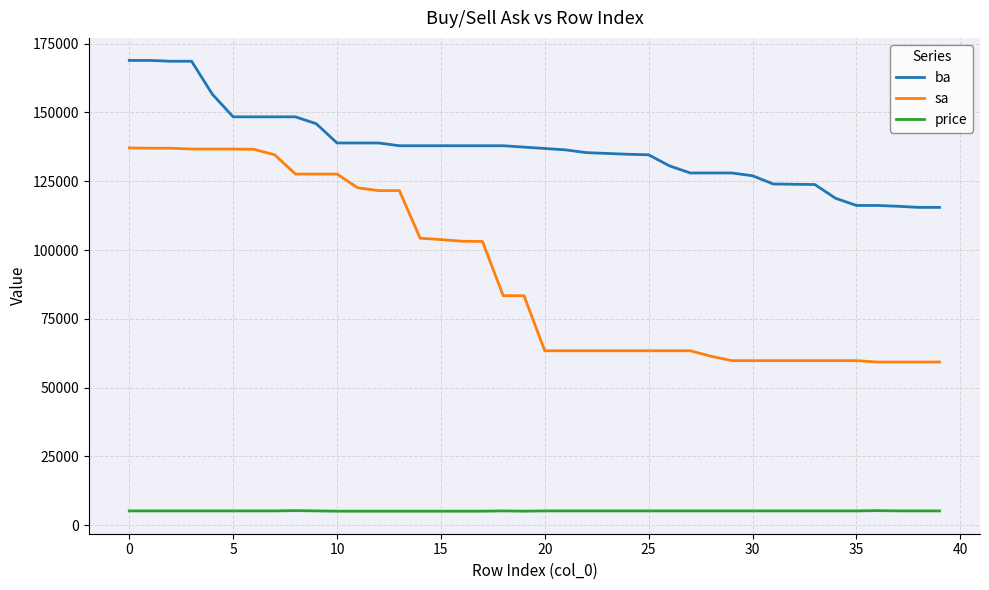

What is the difference between the maximum and minimum values in the ba series?

53400